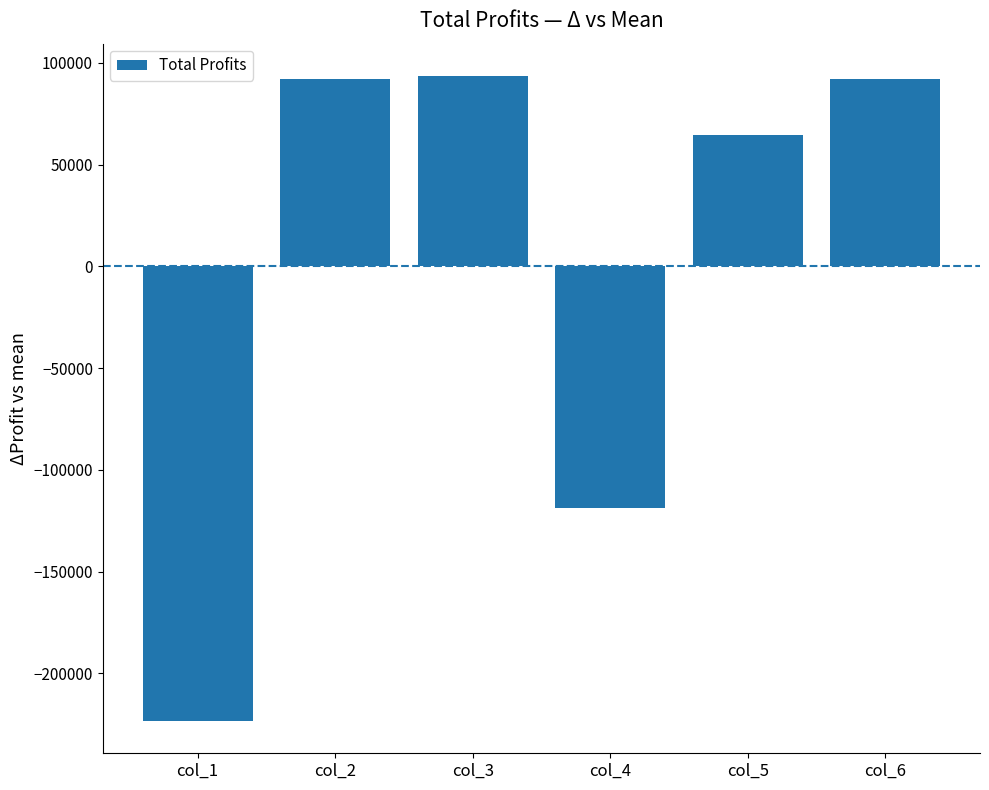

Which has a higher value, col_1 or col_4?

col_4